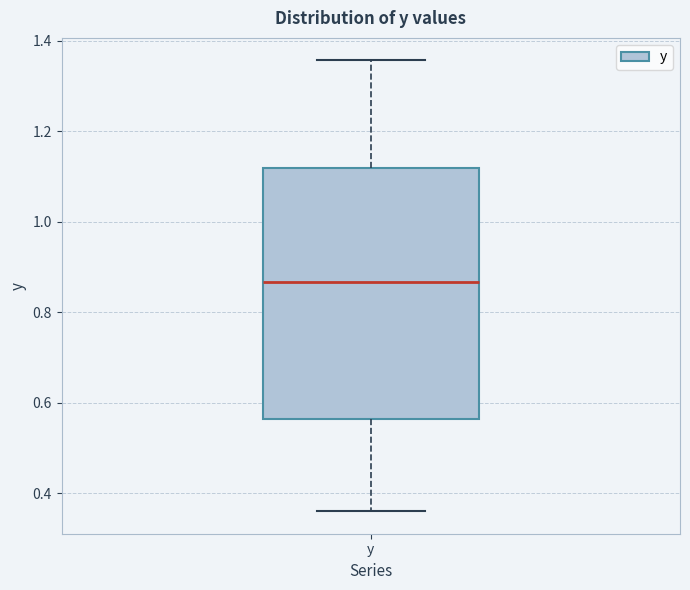

Read this box plot against the y-axis: the position of the median line, the range covered by the box, and the ends of both whiskers. The values are not printed on the chart, so give them approximately, as read against the axis.

median 0.86, box 0.56 to 1.12, whiskers 0.36 to 1.36